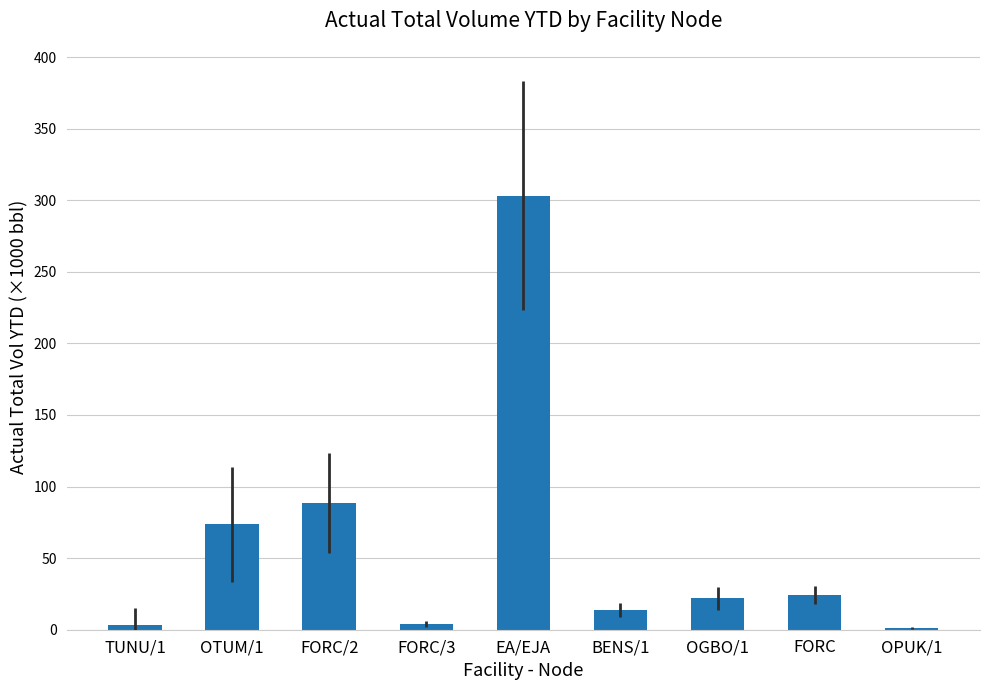

What is the change in value from OTUM/1 to FORC/2?

+15.2